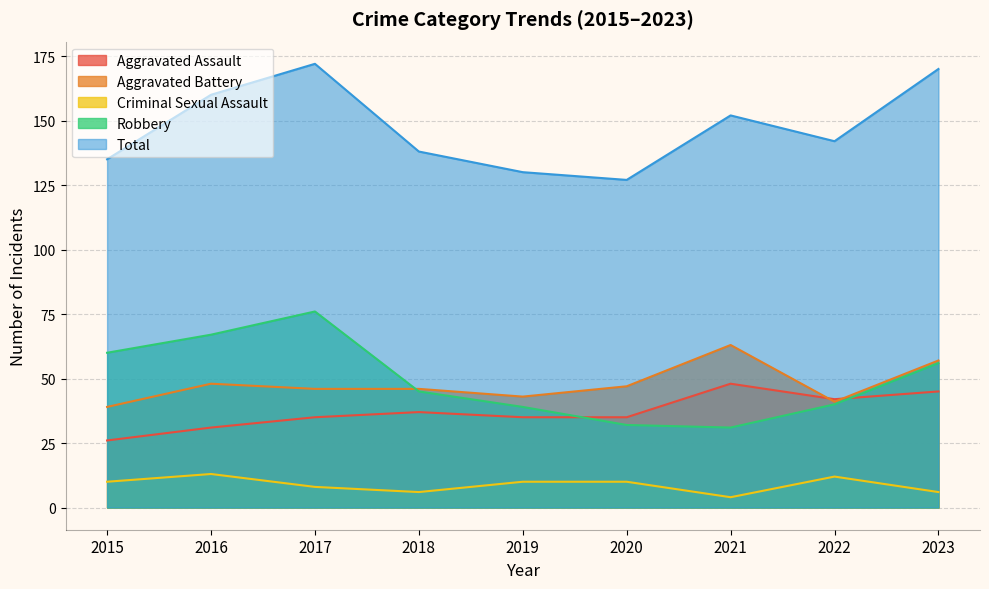

How many series are shown in this chart?

5